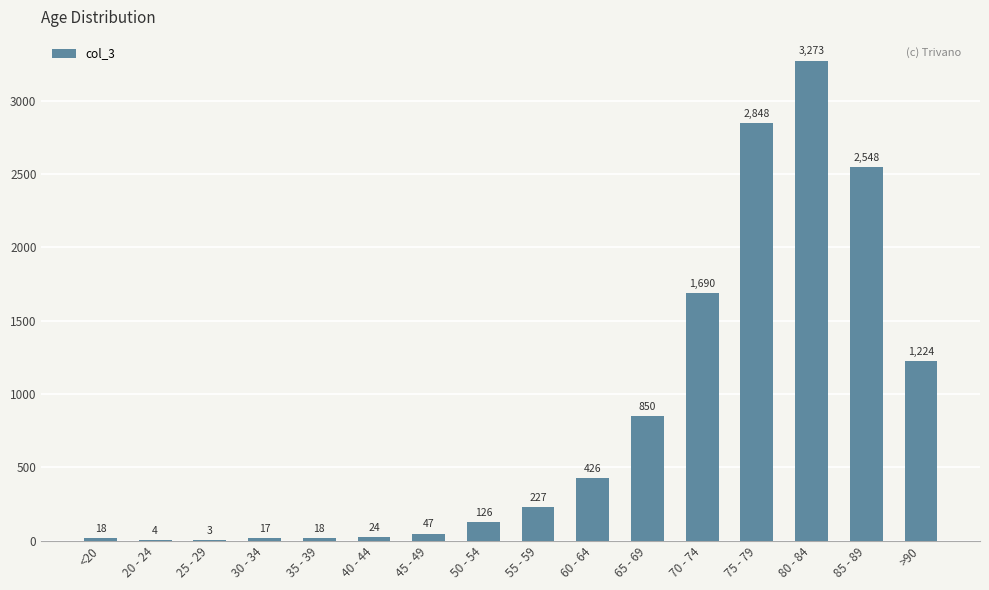

What is the greatest value displayed?

3273